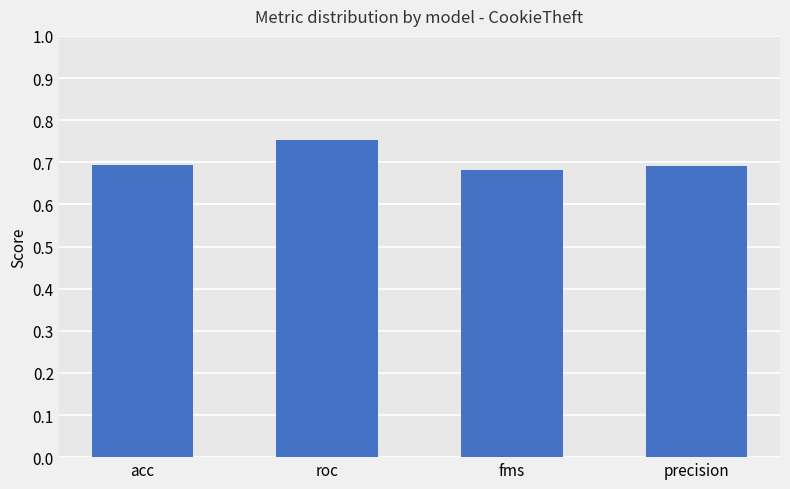

What is the label of the 4th bar from the right?

acc